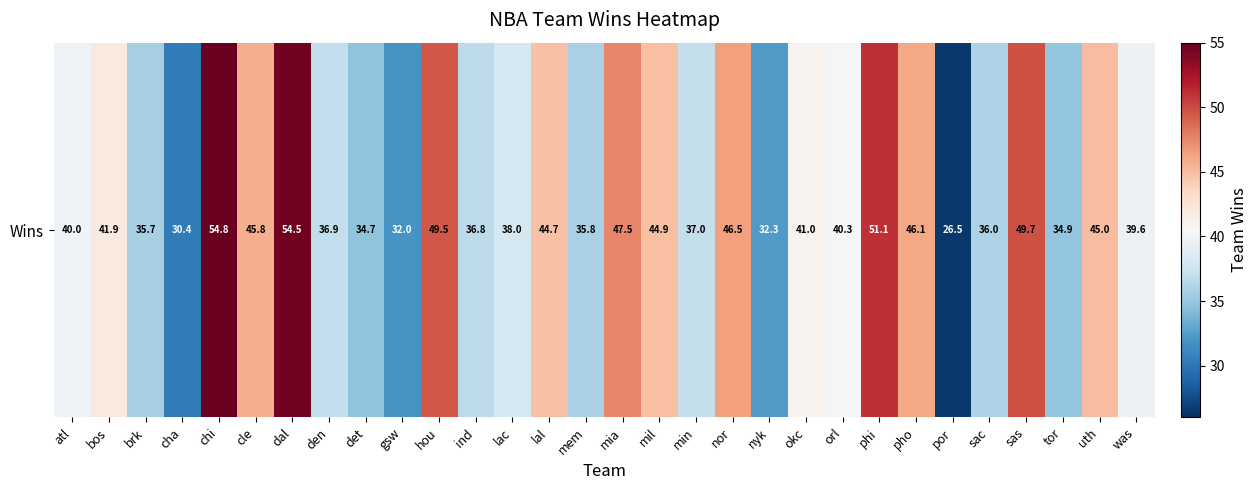

How many values are below 40?

14